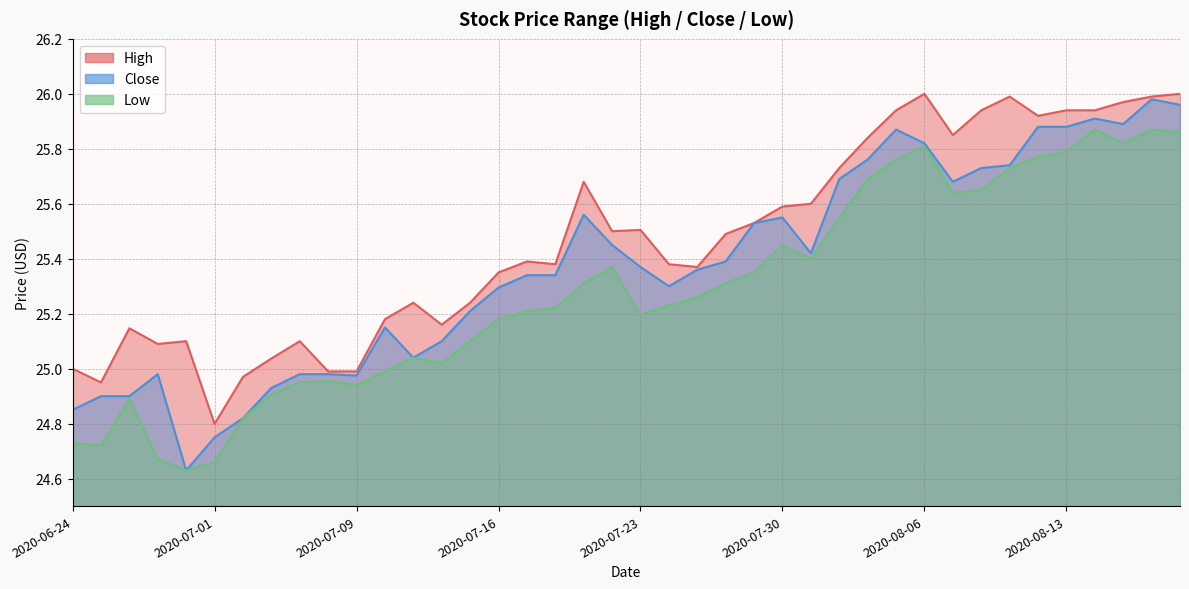

True or false: High and Close cross at least once.

False